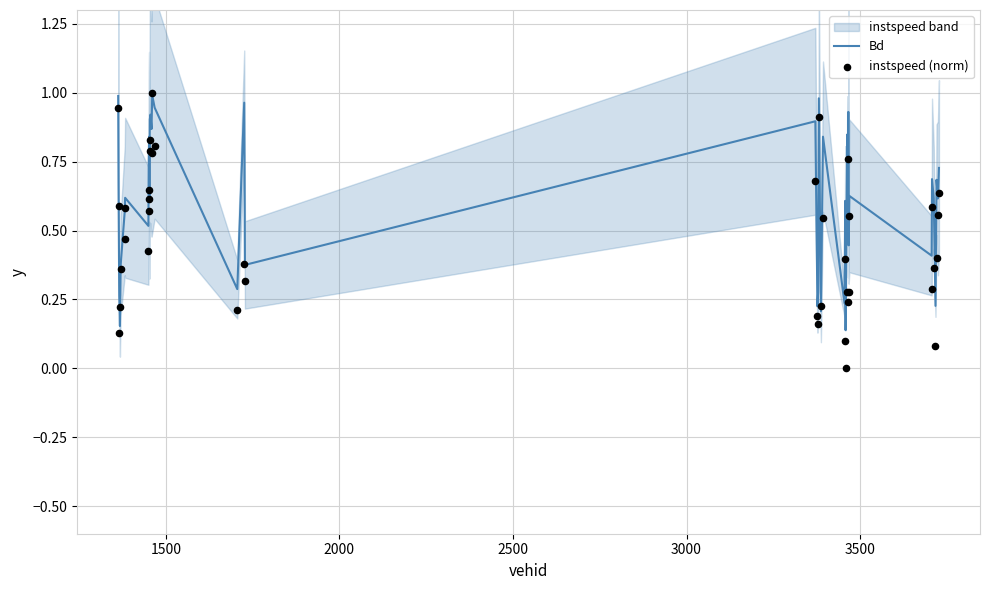

Which series reaches the minimum Y coordinate?

instspeed (norm)